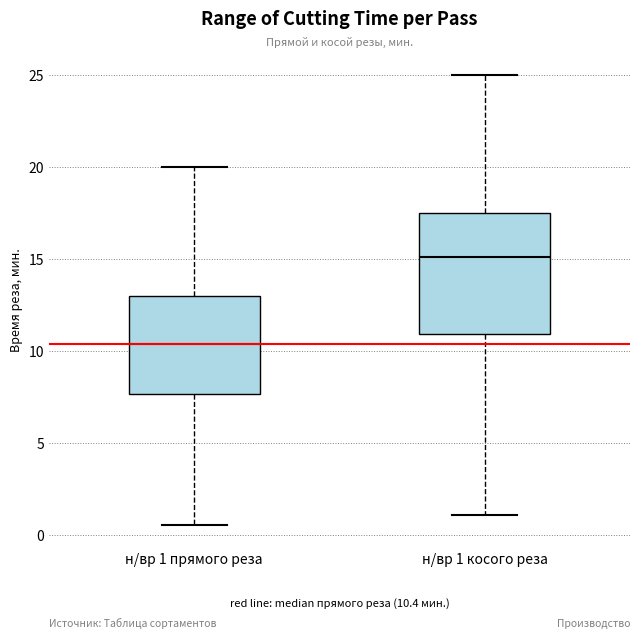

Comparing the boxes themselves (not the whiskers), which one is the tallest?

н/вр 1 косого реза